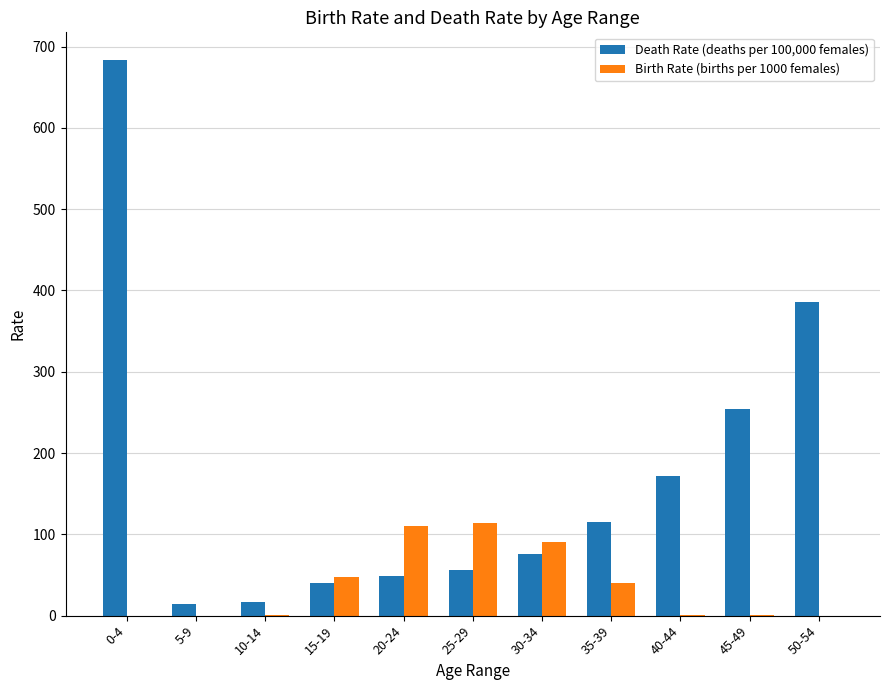

What is the sum of all Death Rate (deaths per 100,000 females) values?

1862.8